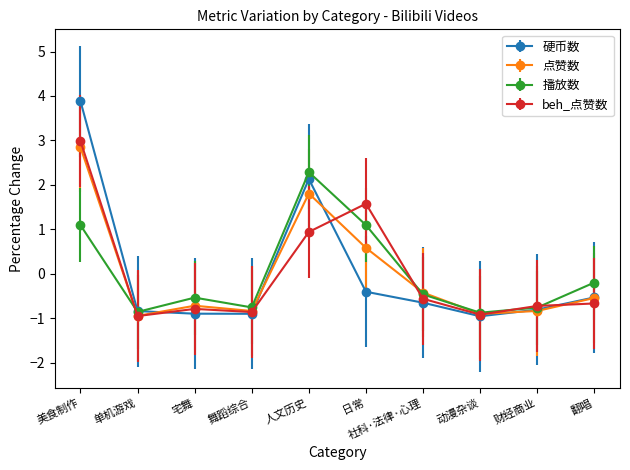

What is the lowest value of the beh_点赞数 series?

-1.0